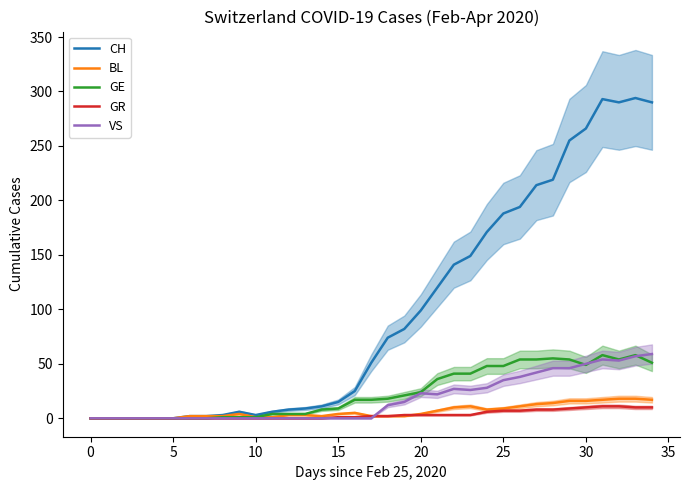

Where does the CH series first go above 51?

18